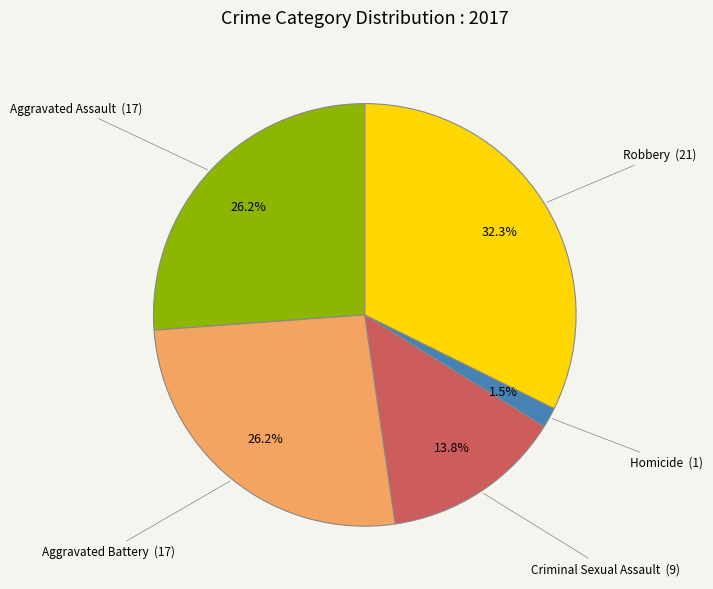

Is there a majority slice in this chart?

No